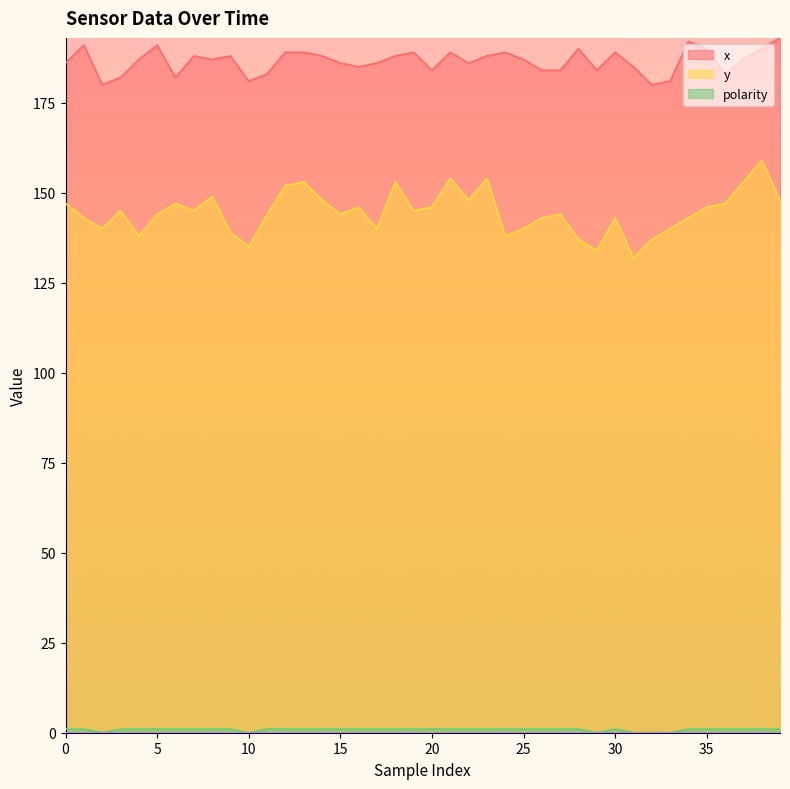

What is the difference between the x values at 36 and 37?

4